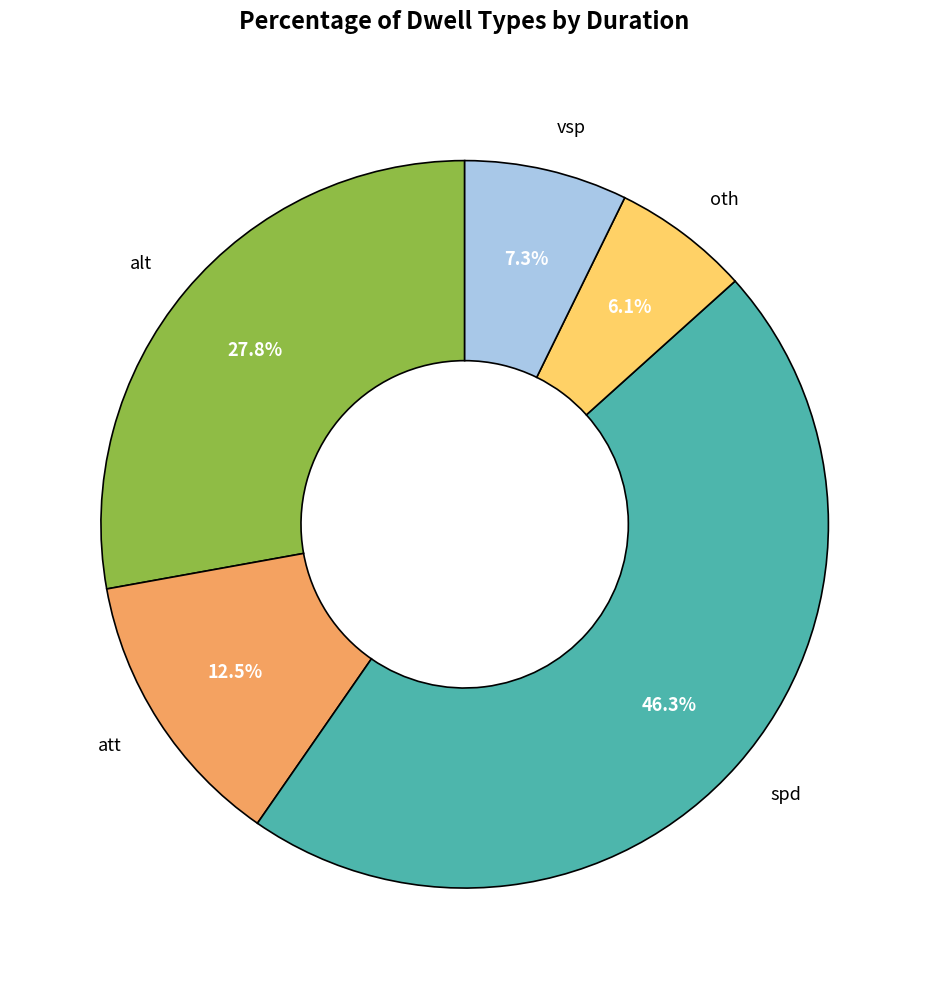

How many segments does this pie chart have?

5